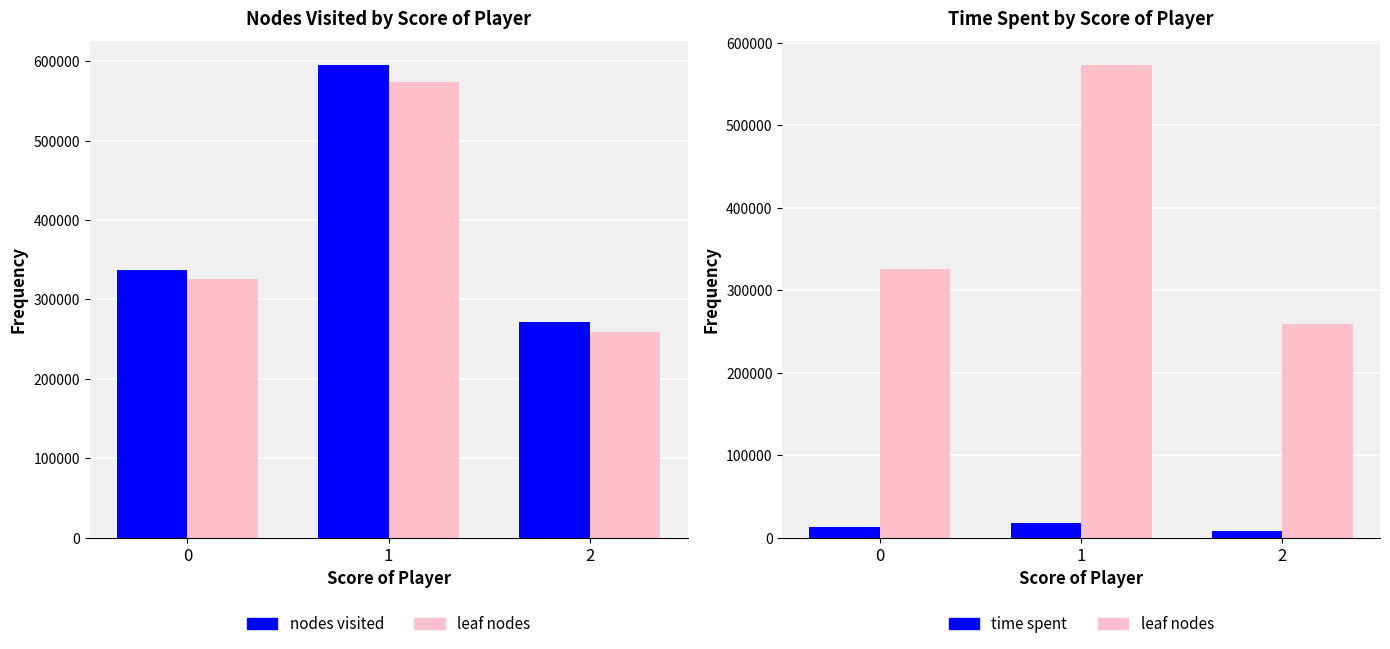

Which has a higher value, 2 or 1?

1